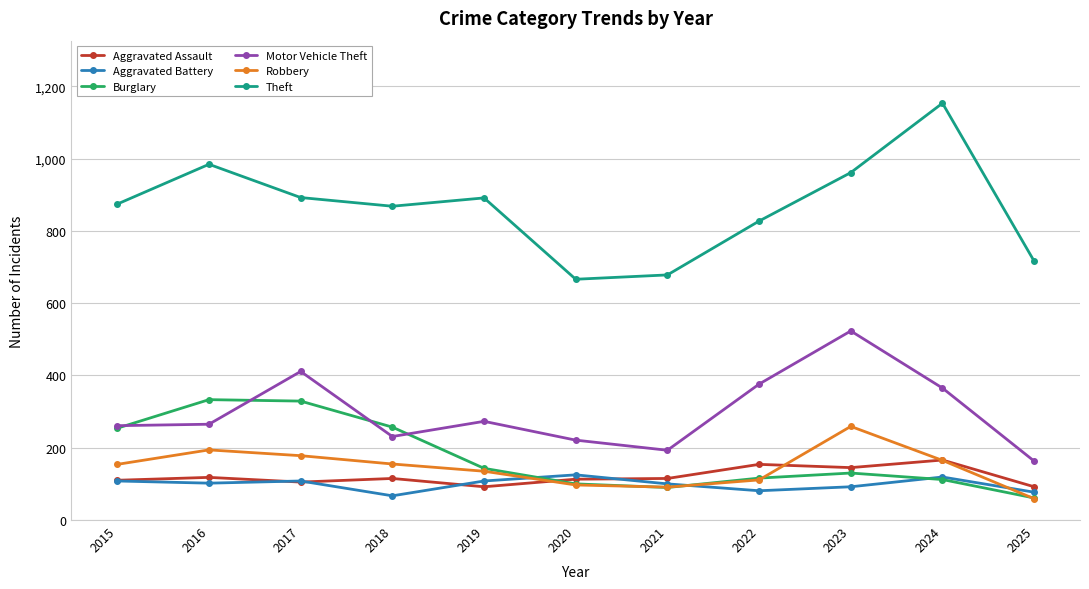

How many times do Aggravated Battery and Burglary cross each other?

3